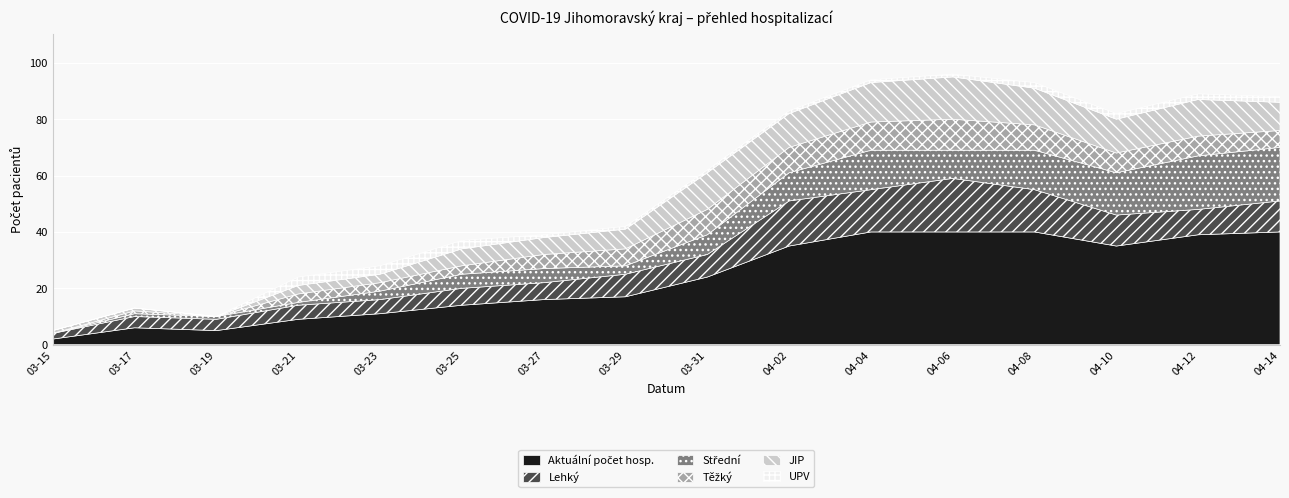

How many times do Střední and UPV cross each other?

1